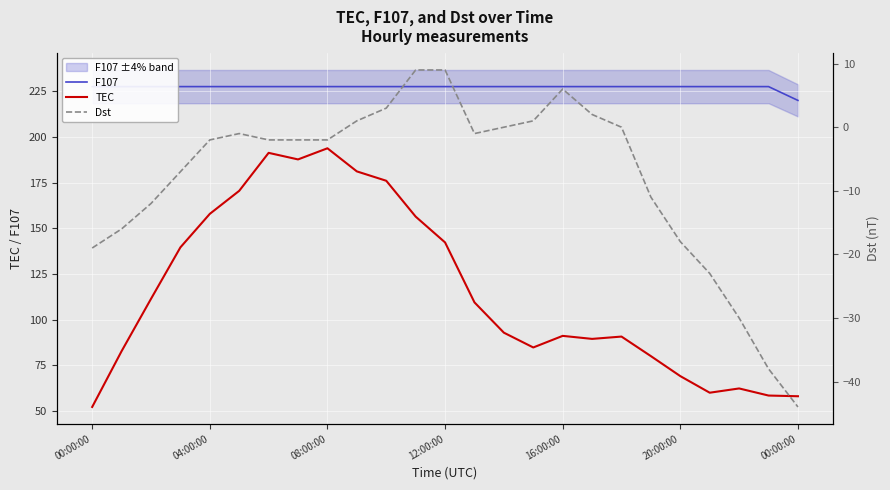

True or false: TEC has more than 1 interior local peaks.

True